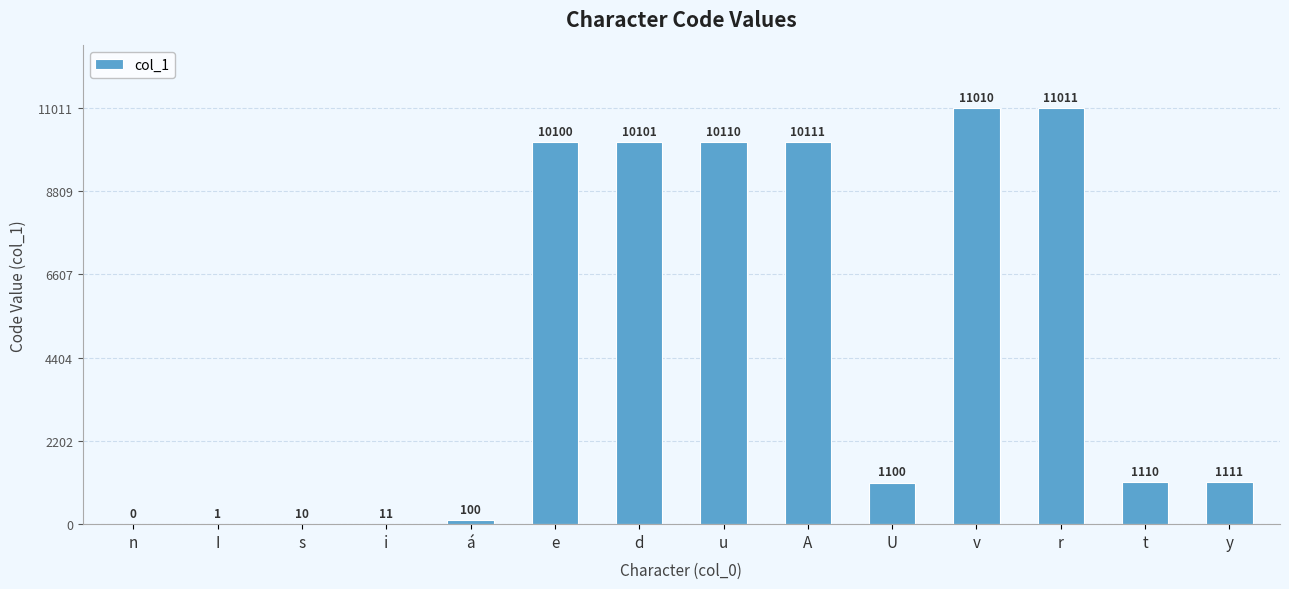

What is the sum of all values?

65886